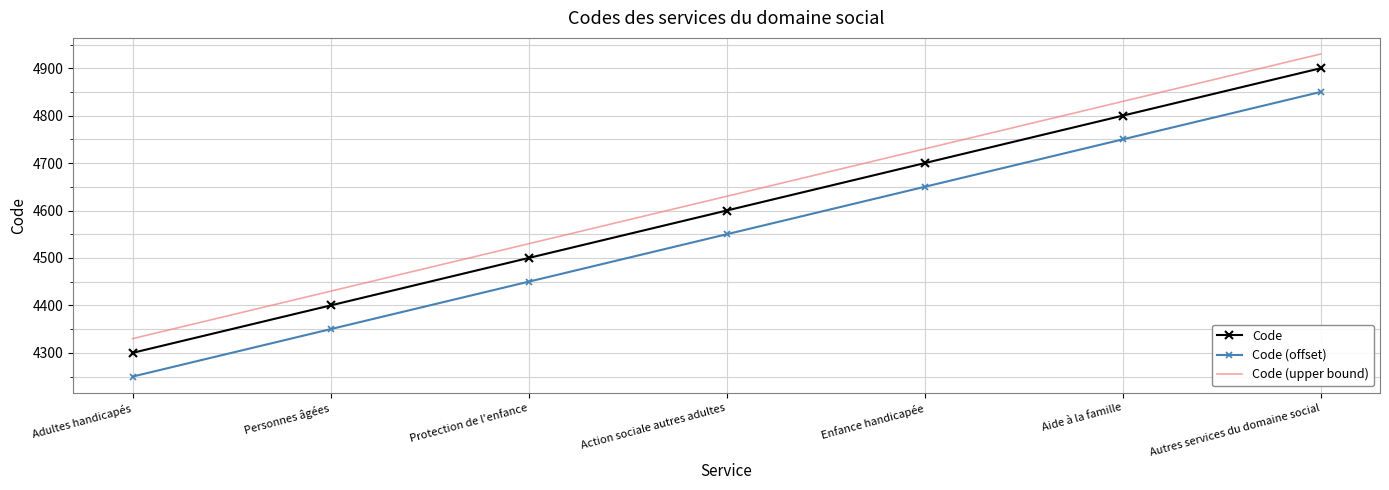

What position from the left is Adultes handicapés?

1